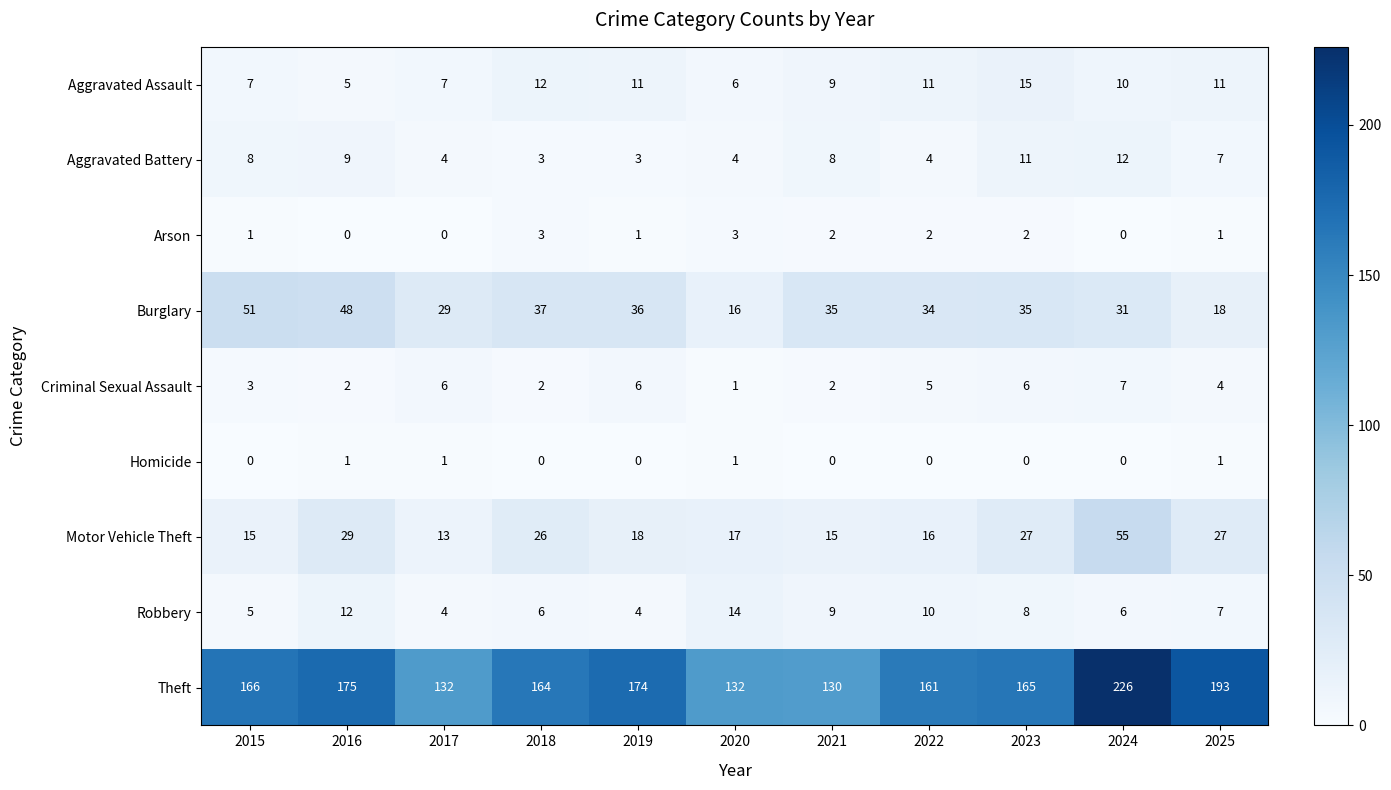

Between 2019 and 2020, which series saw the biggest shift?

Theft